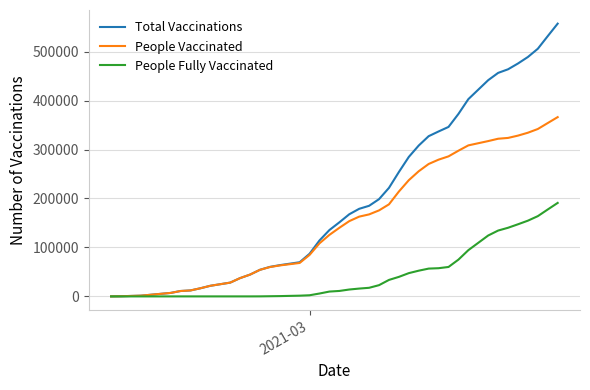

Rank the series by their average value, from highest to lowest.

Total Vaccinations, People Vaccinated, People Fully Vaccinated